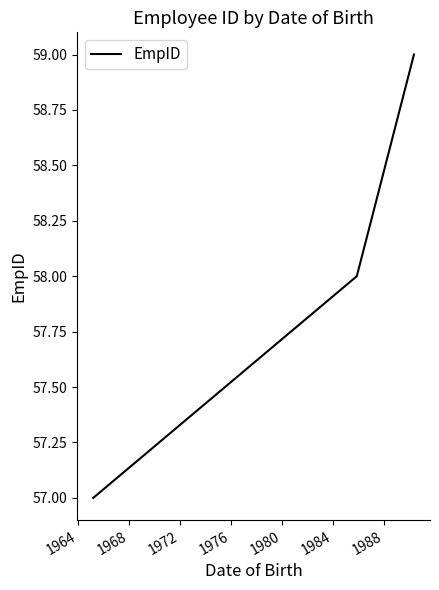

What is the smallest value displayed?

57